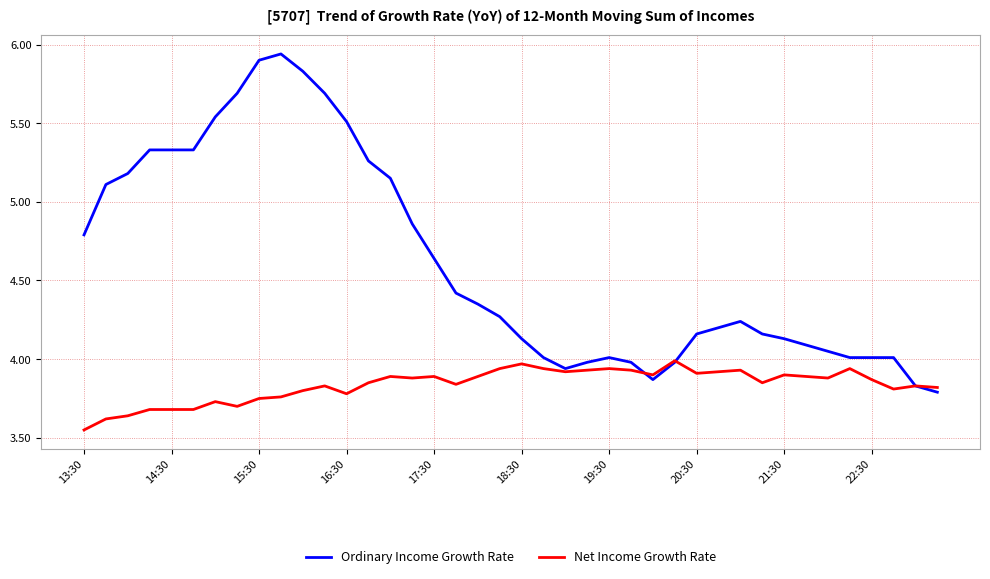

True or false: Ordinary Income Growth Rate and Net Income Growth Rate cross at least once.

True